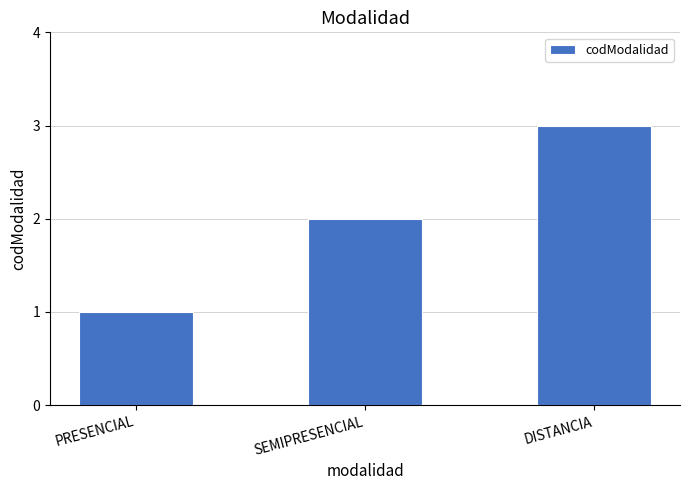

What is the minimum value shown in the chart?

1